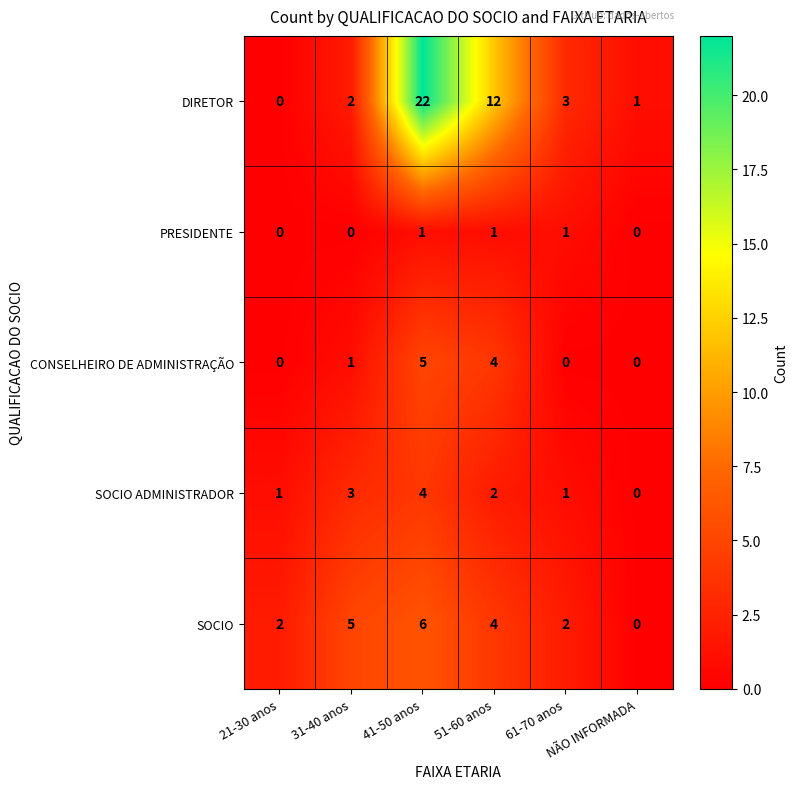

How many series are shown in this chart?

5